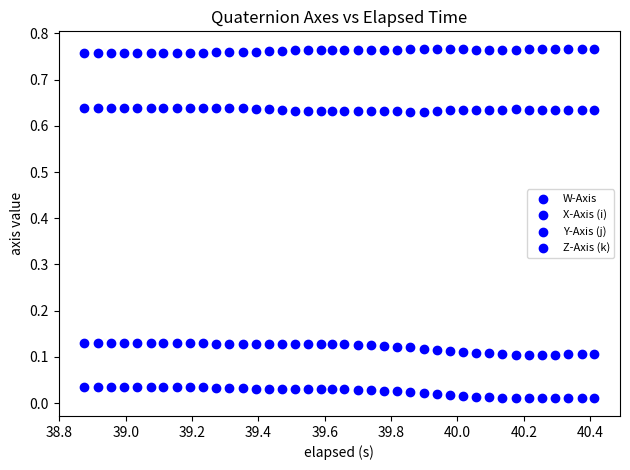

How many points are shown in the scatter plot?

160